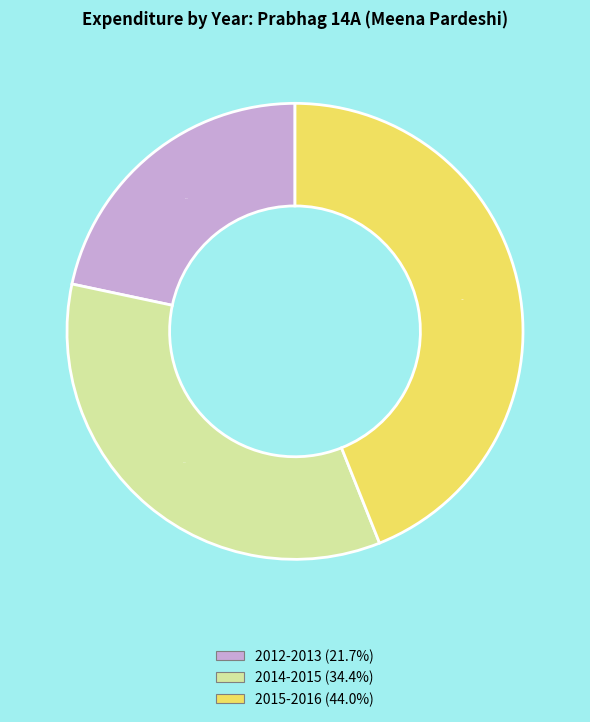

What is the total percentage of 2015-2016 and 2014-2015?

78.3%